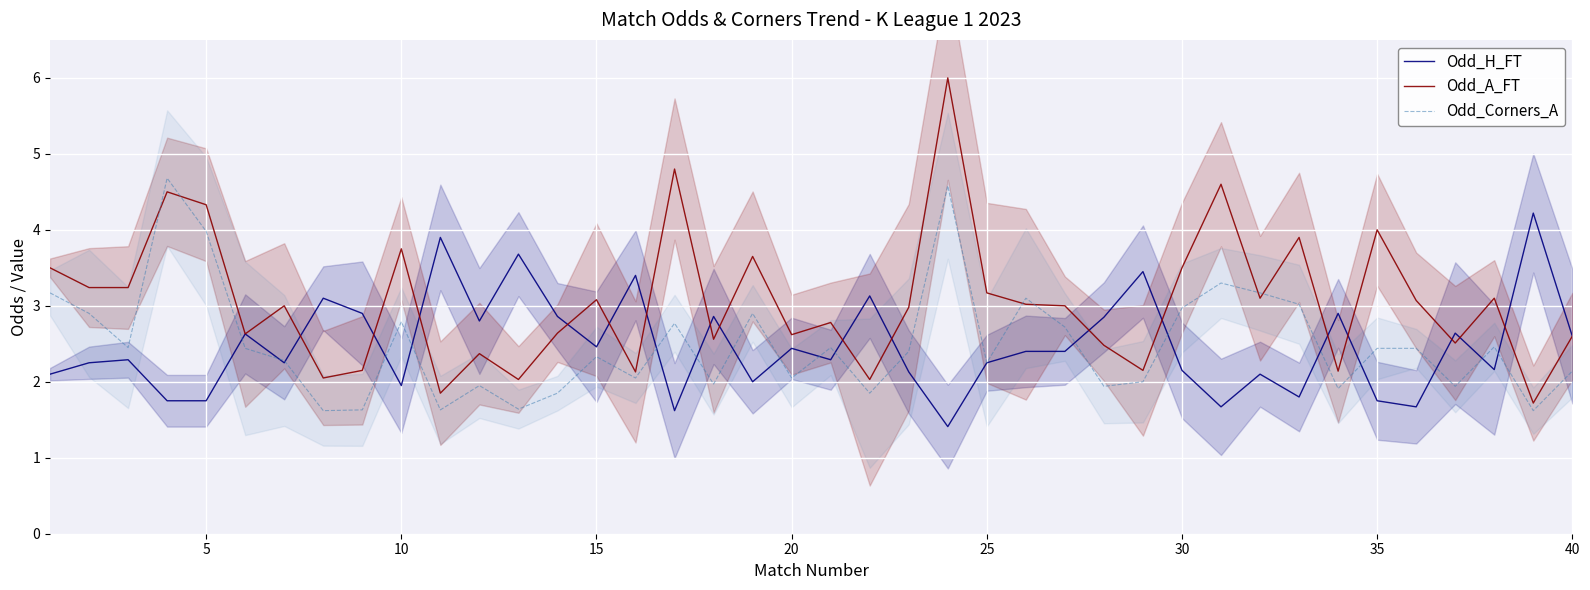

Read the Odd_A_FT value at 25.

3.2